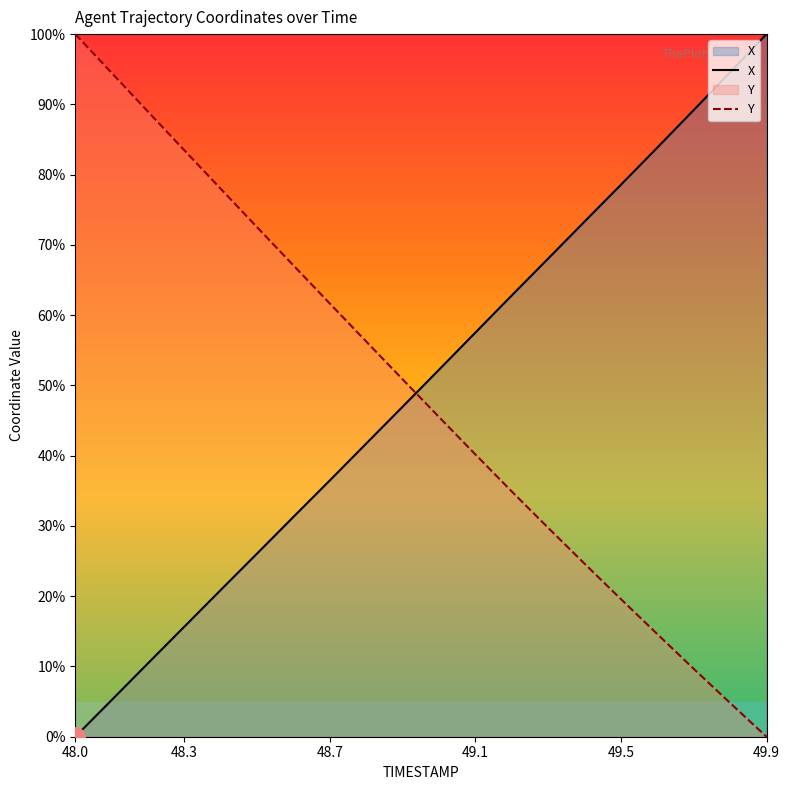

Which series ends up on top after the final intersection of Y and X?

X